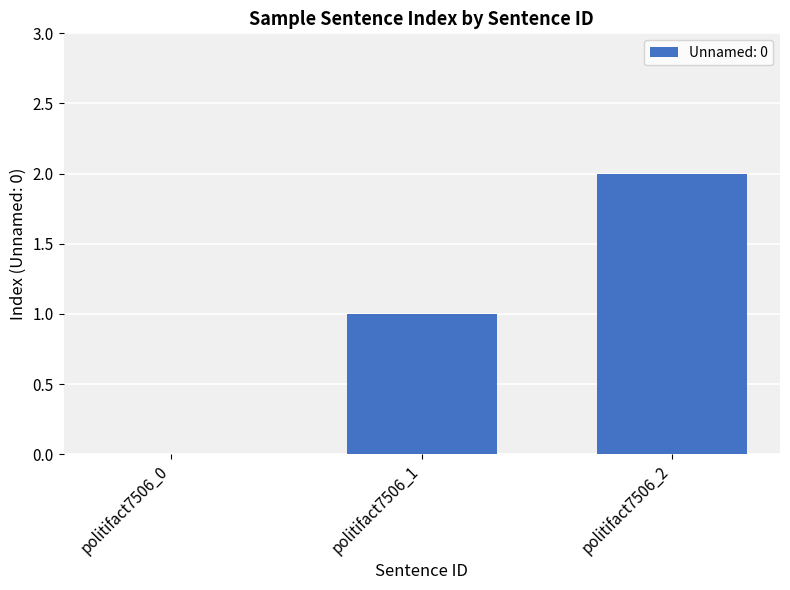

True or false: the data shows 0 at politifact7506_1.

False